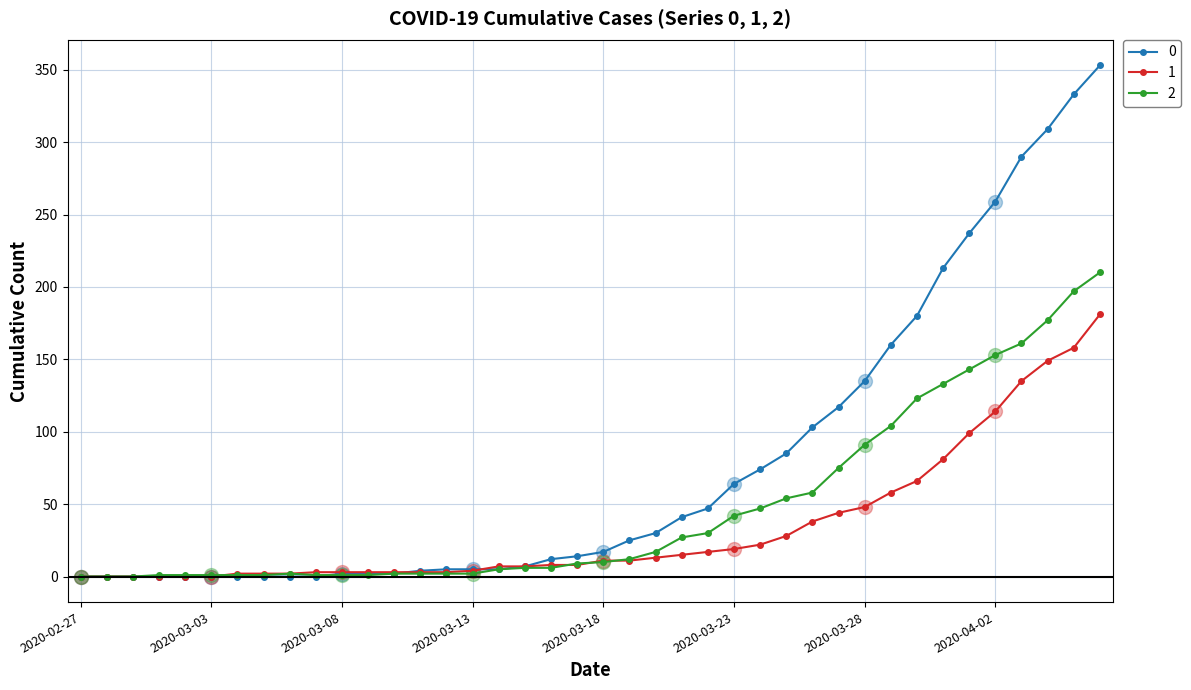

What is the greatest value displayed?

353